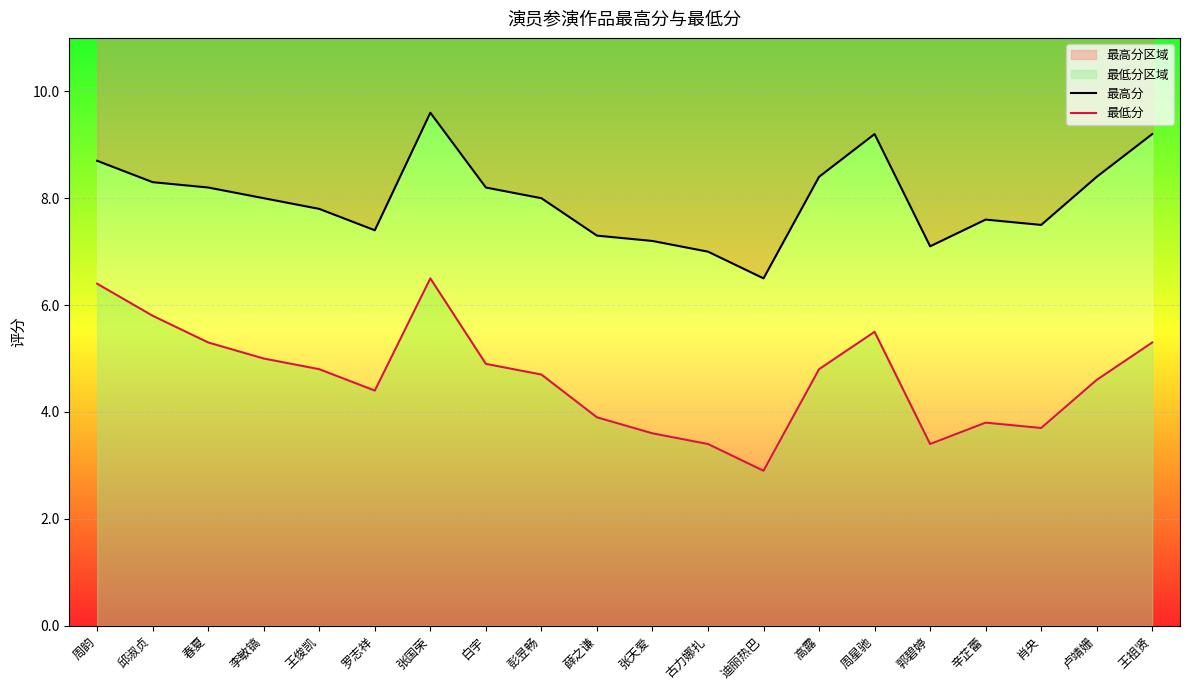

Which category has the highest value across all series?

张国荣